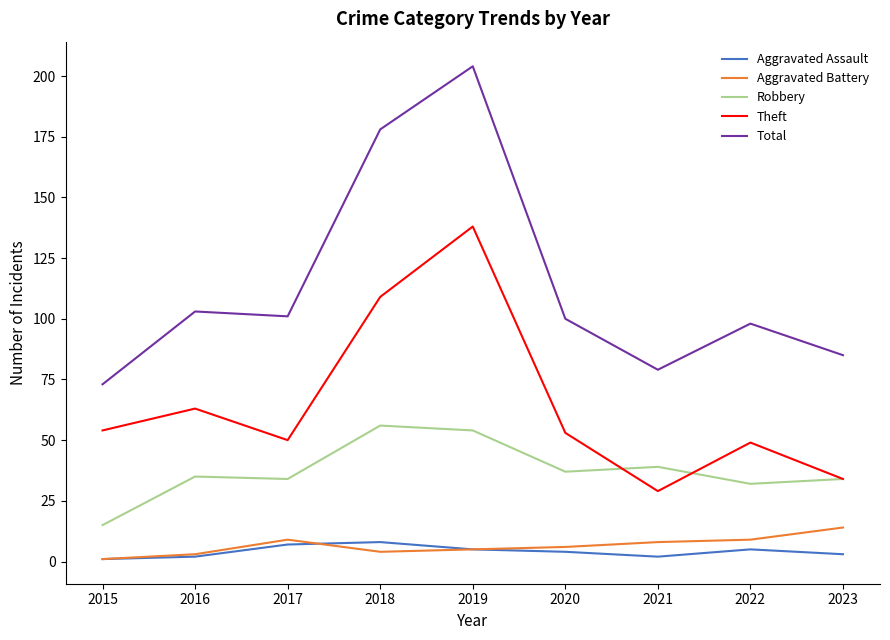

What are all the series names shown in the legend?

Aggravated Assault, Aggravated Battery, Robbery, Theft, Total